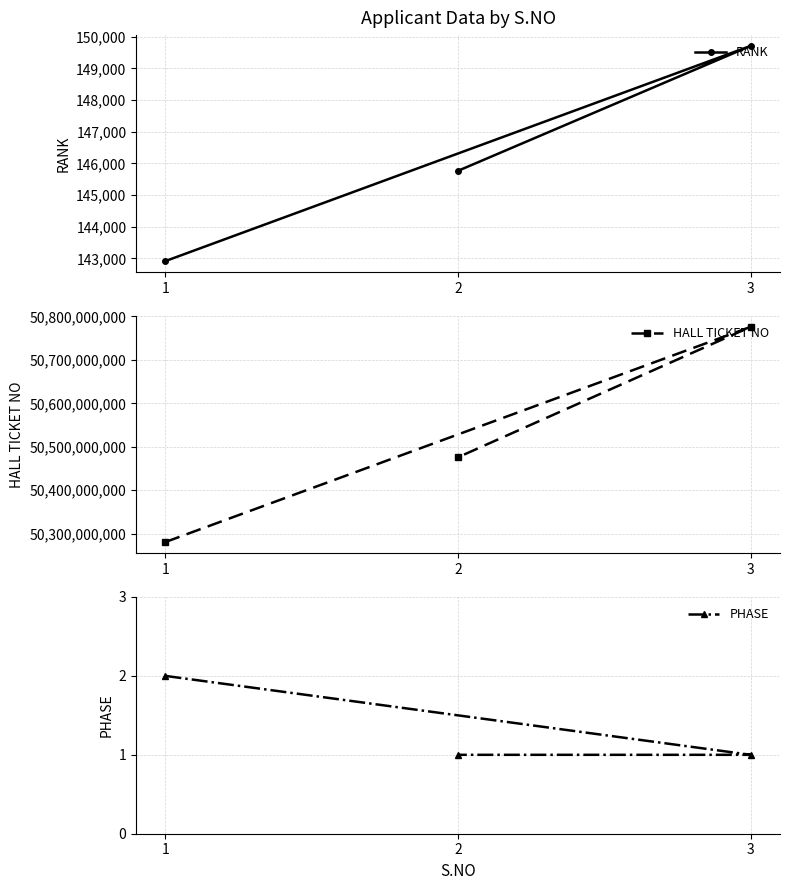

What position from the left is 1?

1